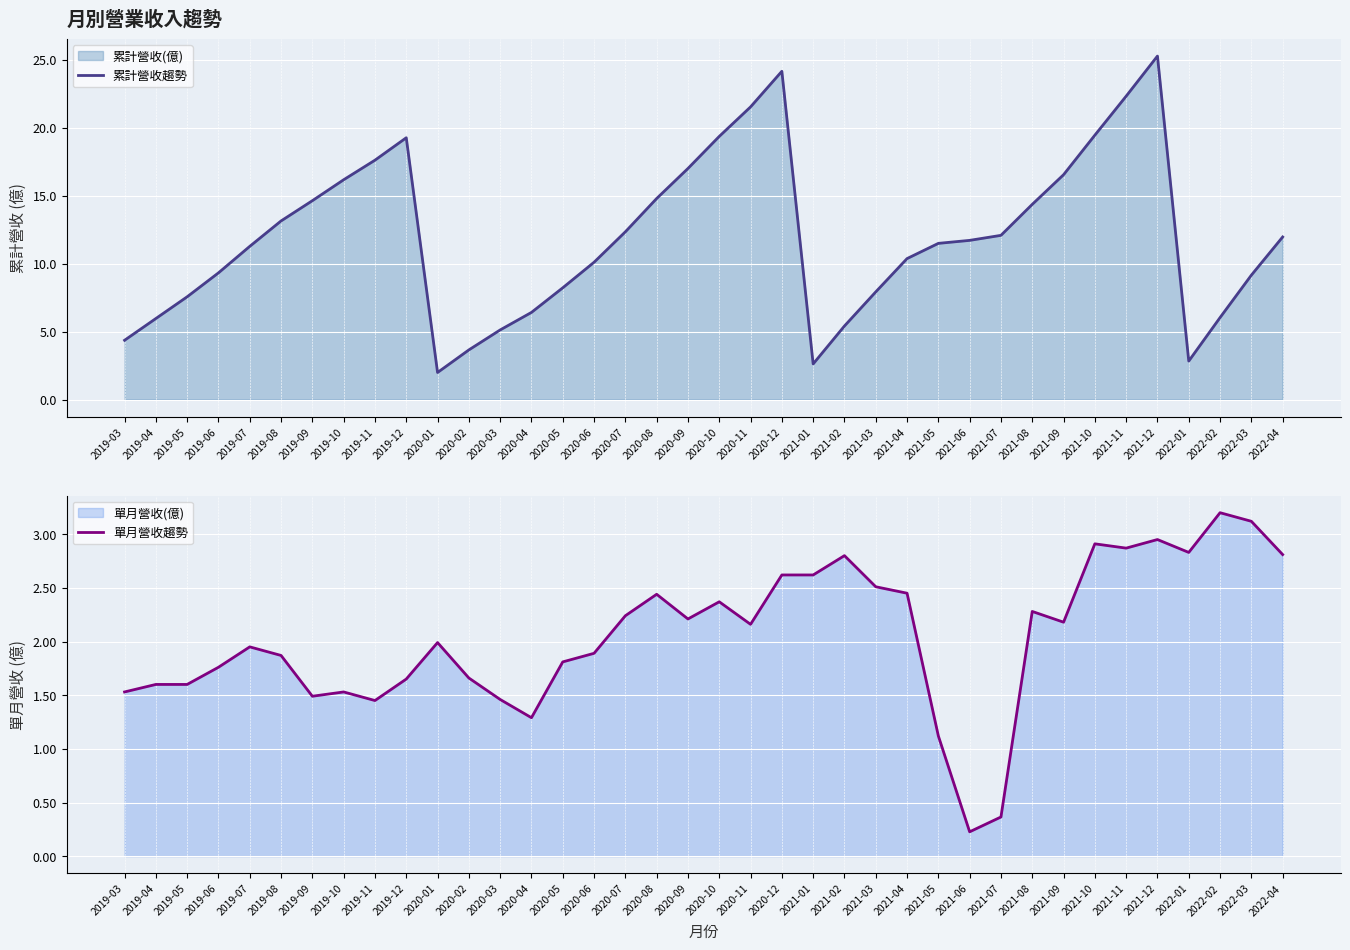

Rank the series at 2021-01 from lowest to highest value.

累計營收趨勢, 單月營收趨勢